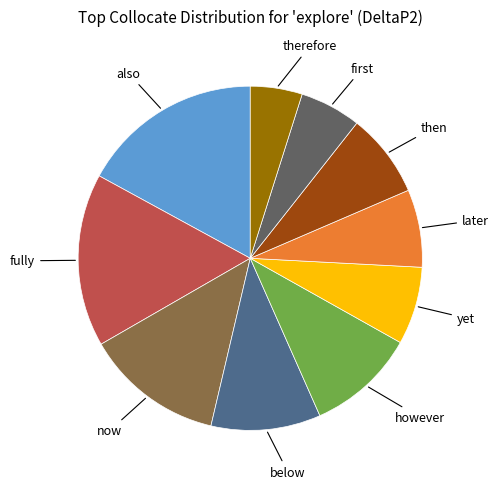

Does any single category account for the majority?

No